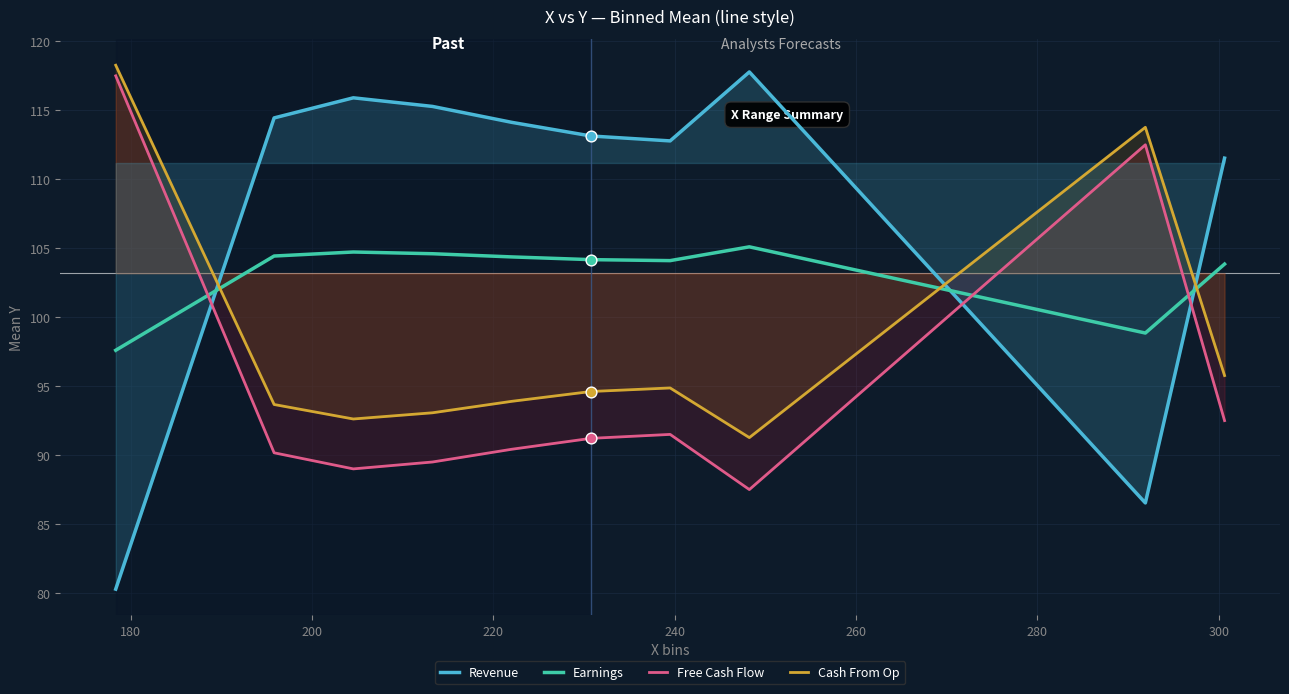

Which series has the largest total across all categories?

Revenue